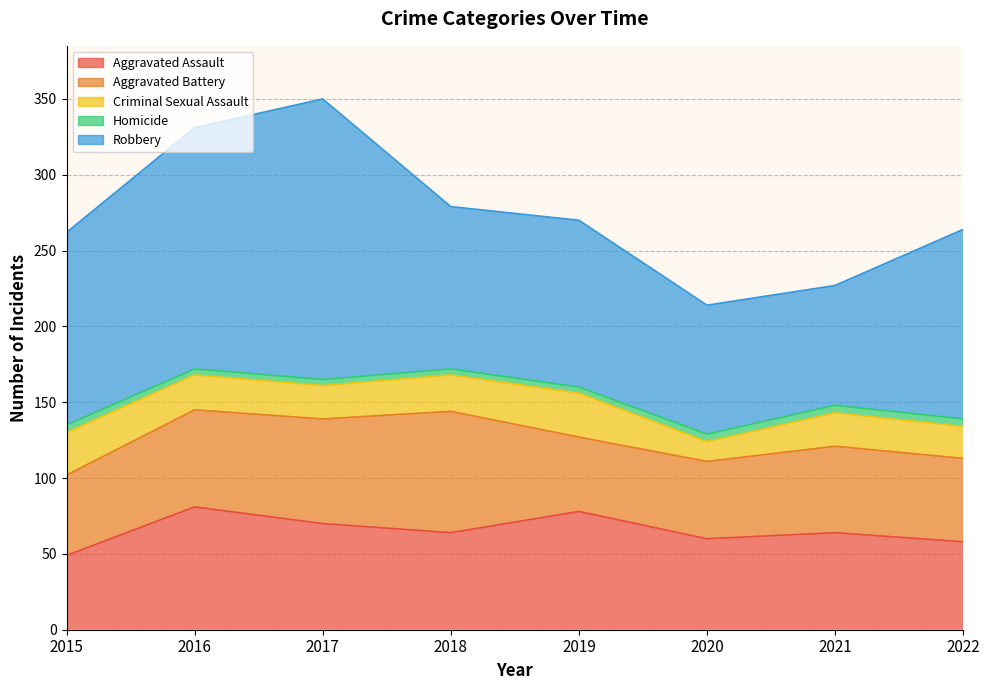

What is the approximate value of Criminal Sexual Assault at 2017?

22